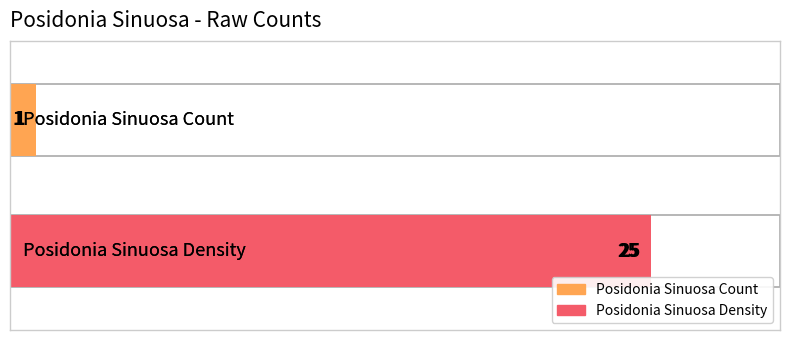

Which series has the largest range (max minus min)?

Posidonia Sinuosa Count